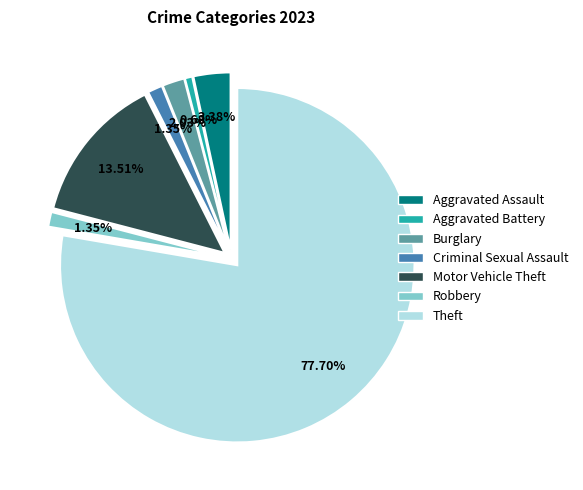

Rank the categories by value from lowest to highest.

Aggravated Battery, Criminal Sexual Assault, Robbery, Burglary, Aggravated Assault, Motor Vehicle Theft, Theft